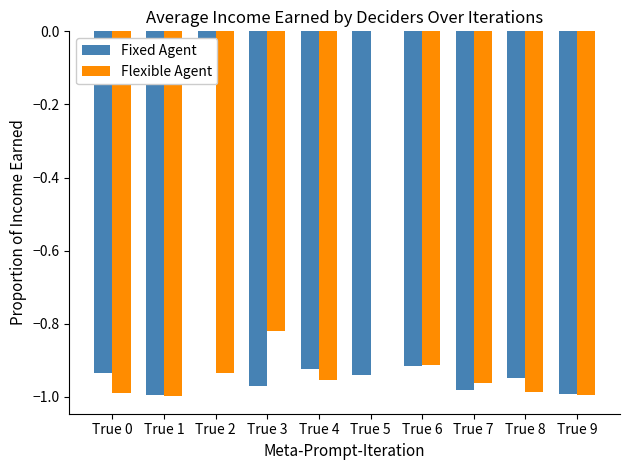

The value of Fixed Agent at True 3 is -1.0. True or false?

True